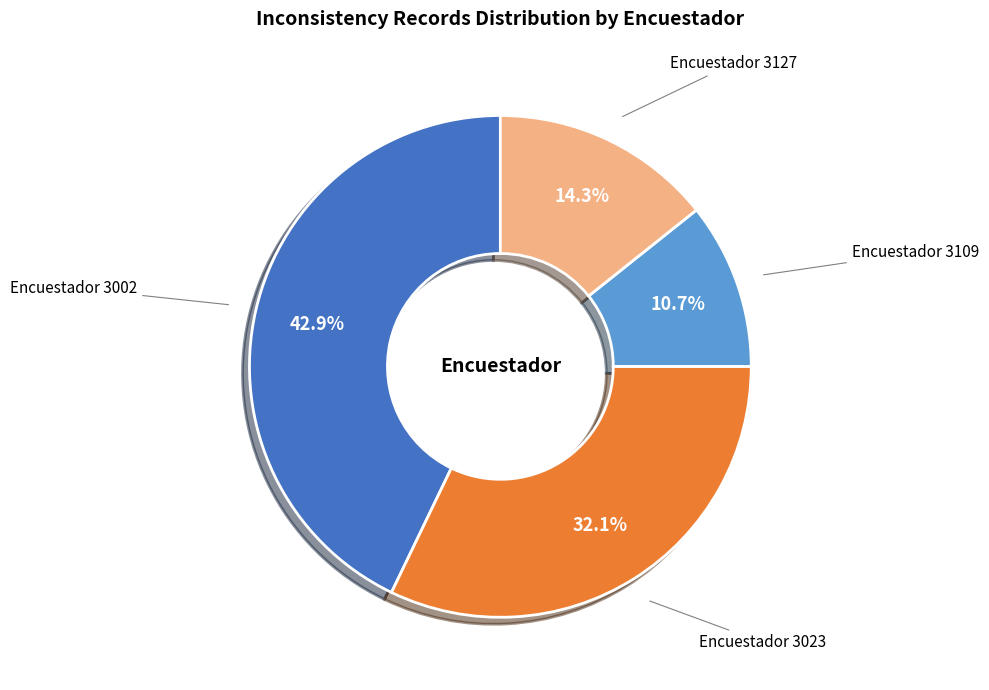

What is the smallest slice in the pie chart?

Encuestador 3109